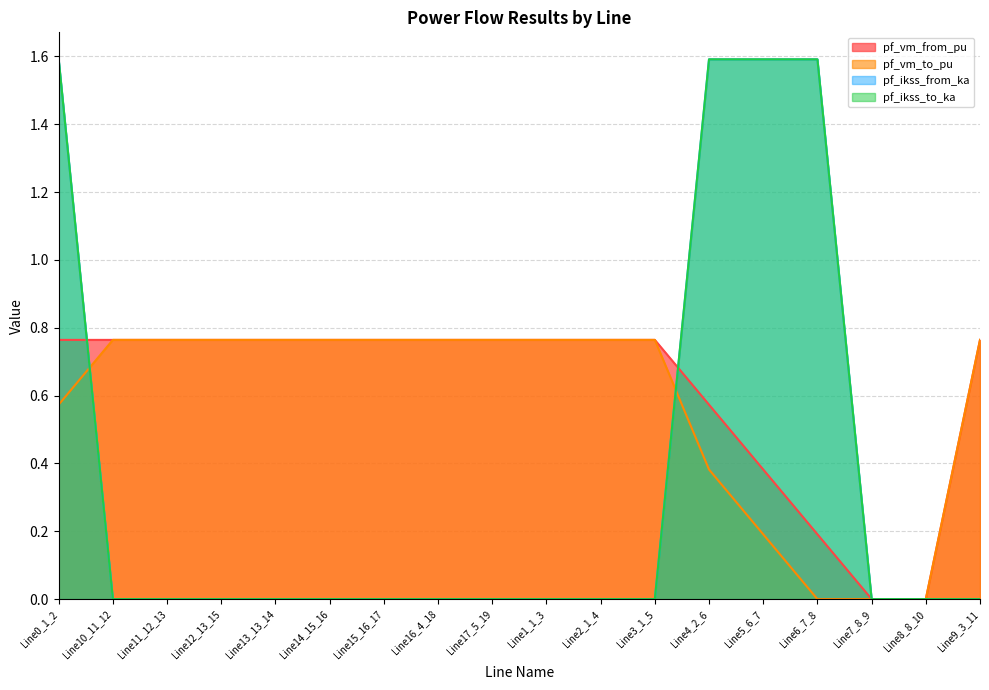

The pf_vm_to_pu series shows 1.3 at Line14_15_16. True or false?

False